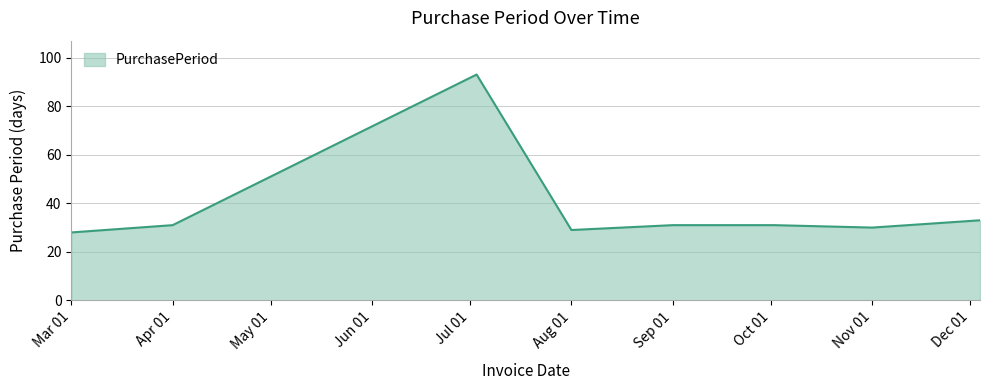

True or false: there are more than 0 points higher than both neighbors.

True